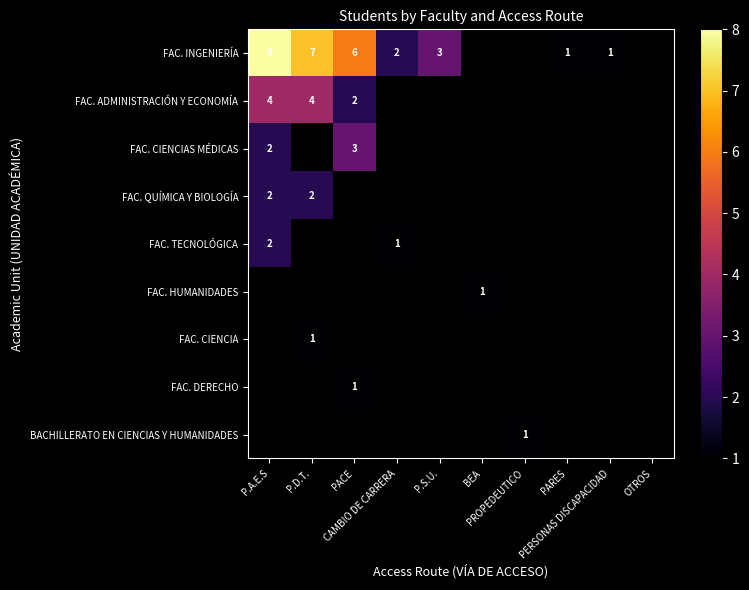

How many positive values does the BACHILLERATO EN CIENCIAS Y HUMANIDADES series have?

1